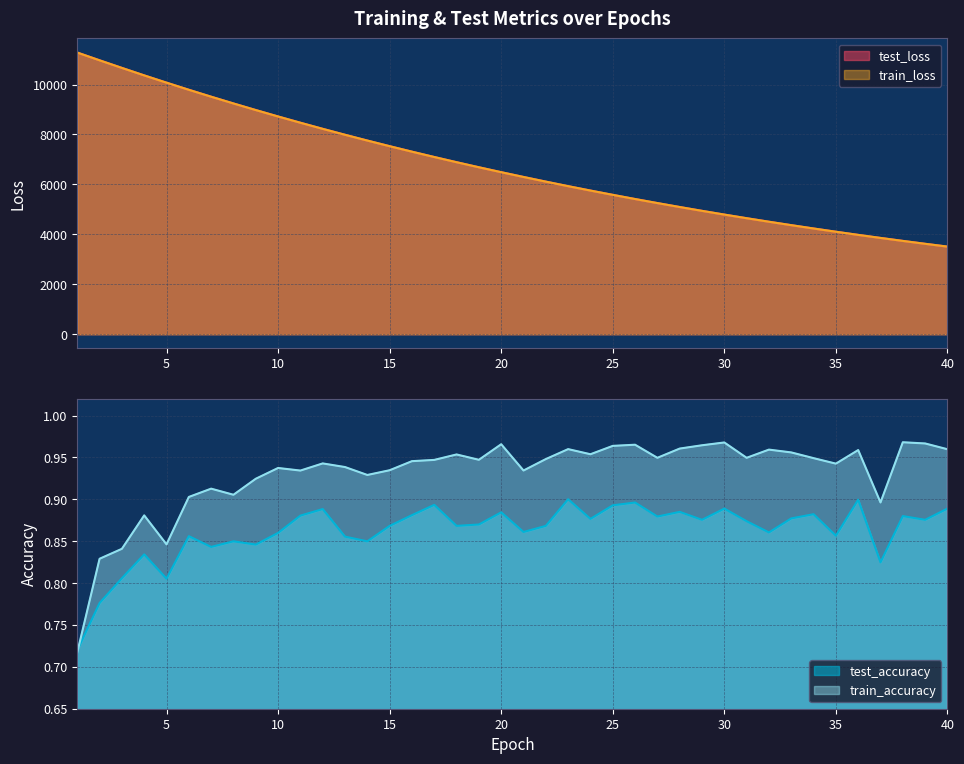

True or false: test_loss and train_accuracy intersect in this chart.

False